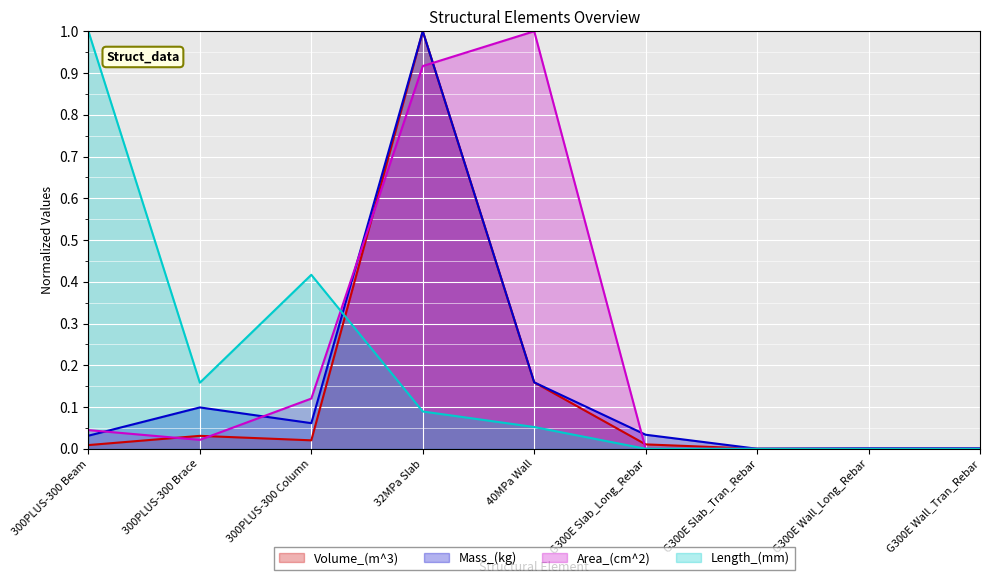

What position from the left is 40MPa Wall?

5